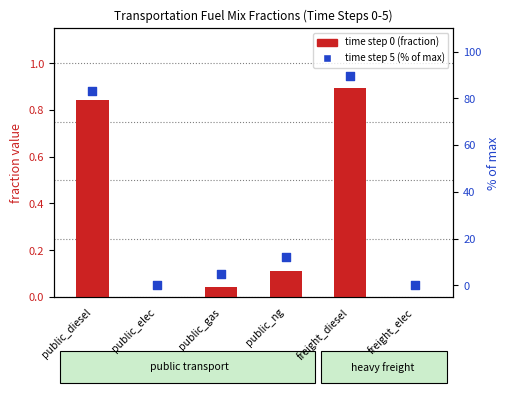

What is the total value across all series at public_gas?

4.7